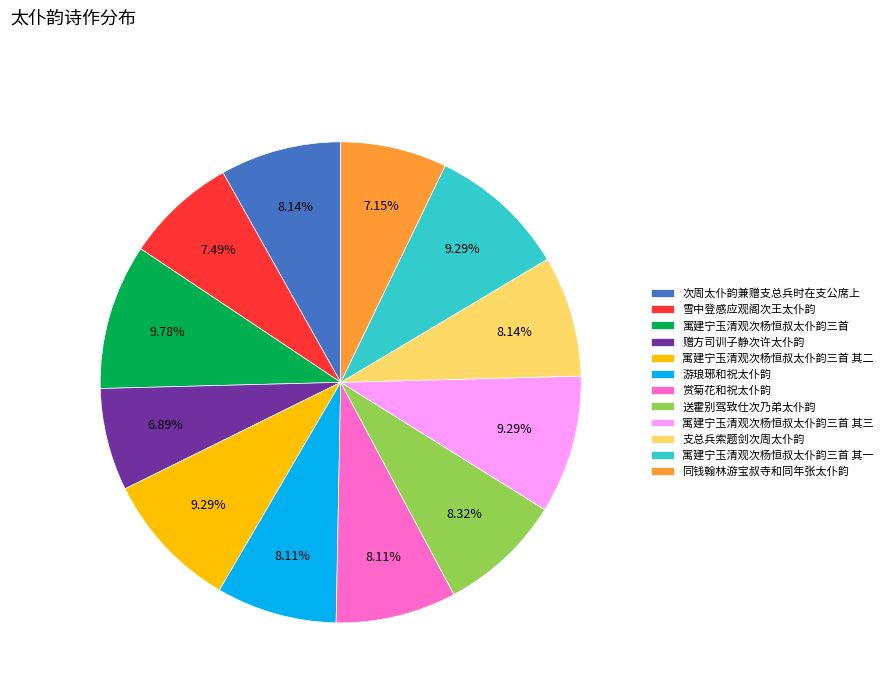

Does any single category account for the majority?

No